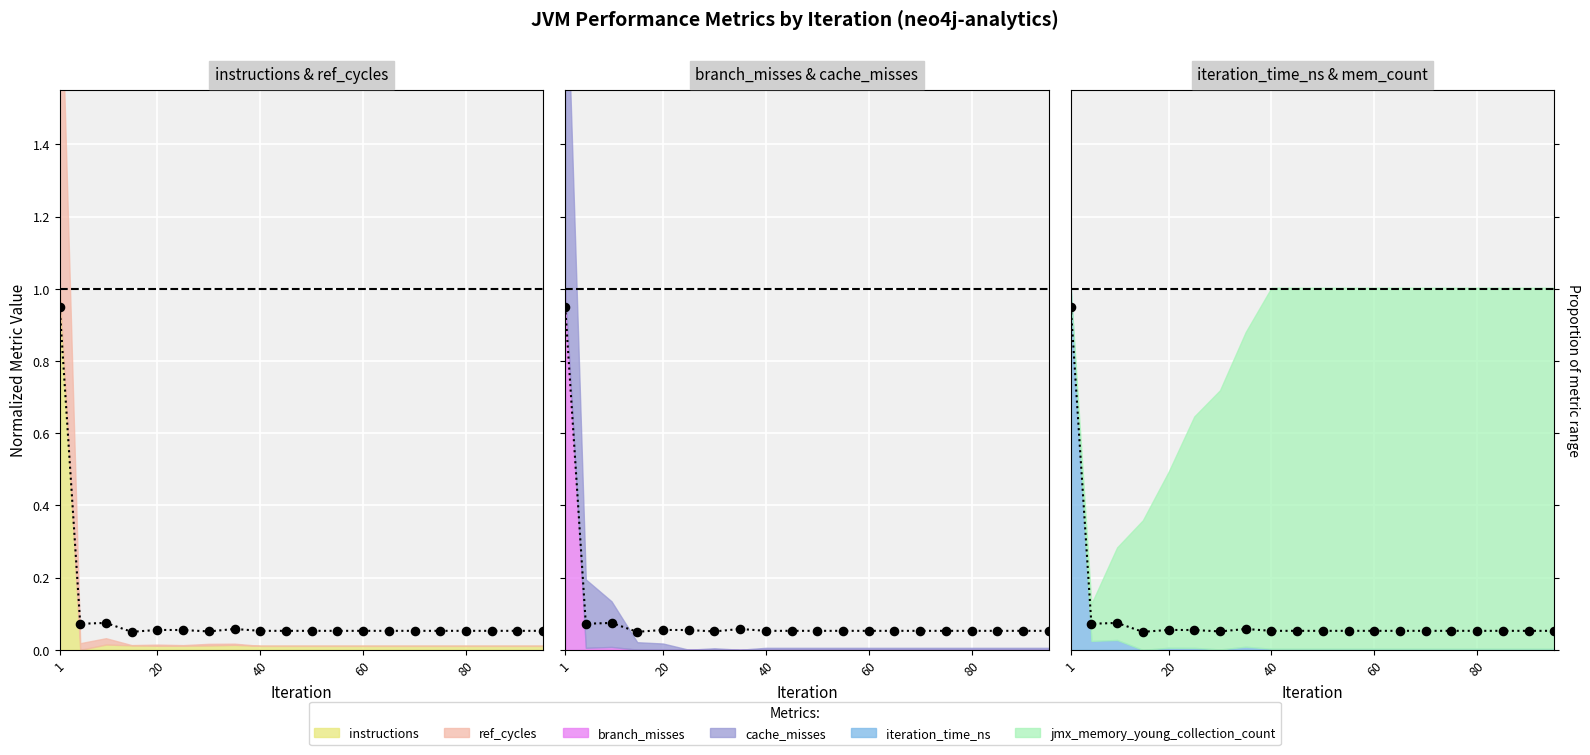

At which category is the sum across all series the highest?

1